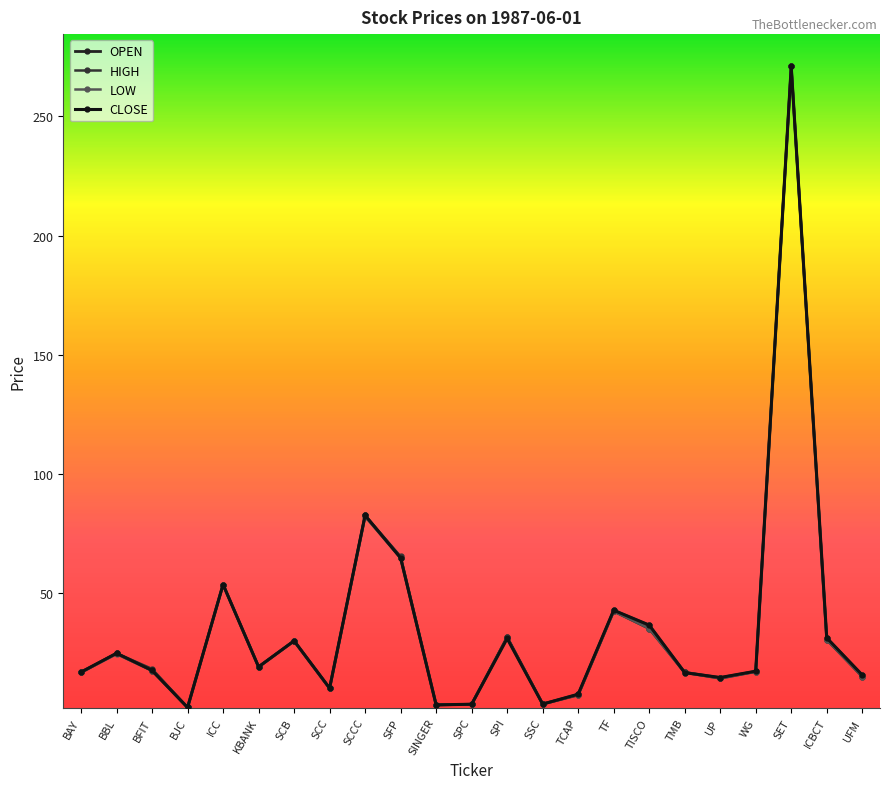

How many values in the LOW series exceed 17?

13